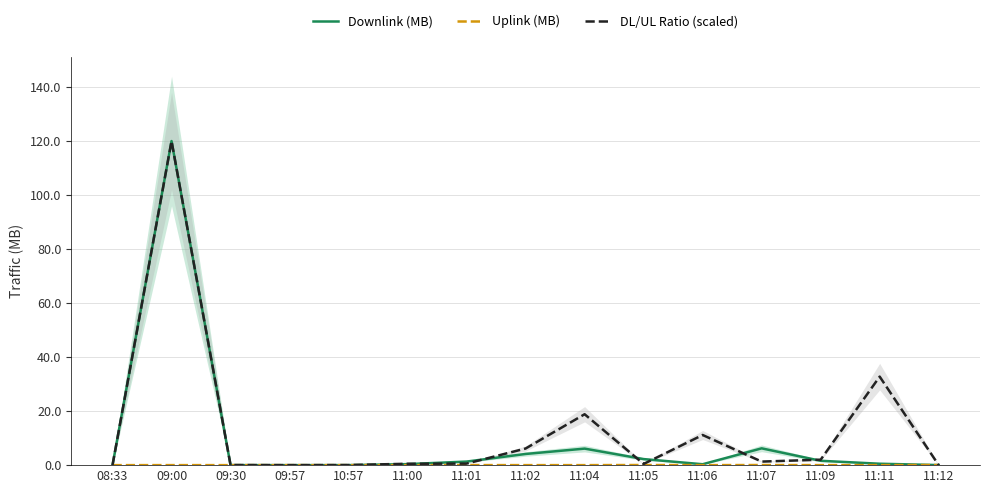

Which label corresponds to the smallest value in the chart?

11:11